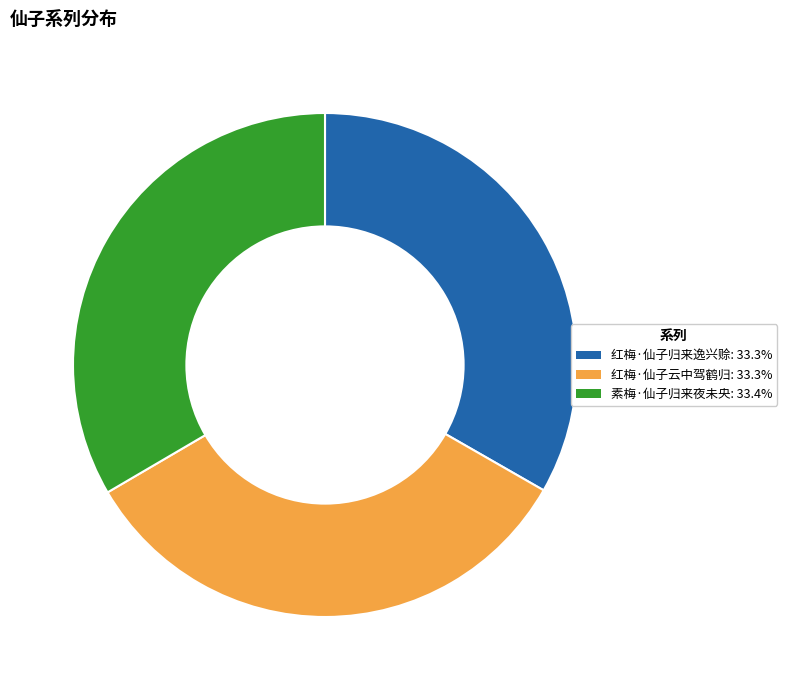

Approximately how many times larger is the value at 红梅·仙子归来逸兴赊 compared to 素梅·仙子归来夜未央?

1.0